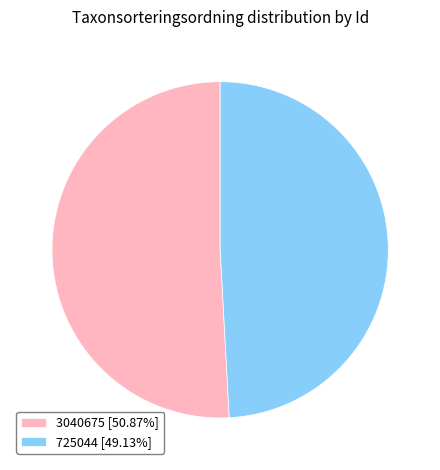

How many slices are in this pie chart?

2